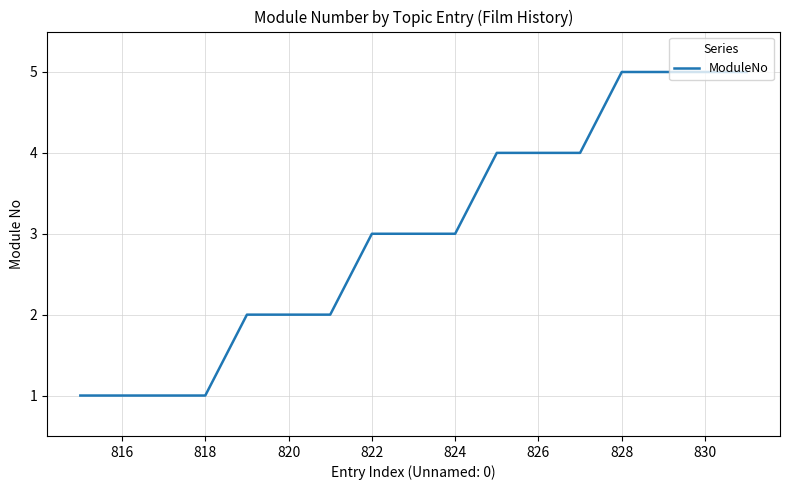

What is the difference between the maximum and minimum values?

4